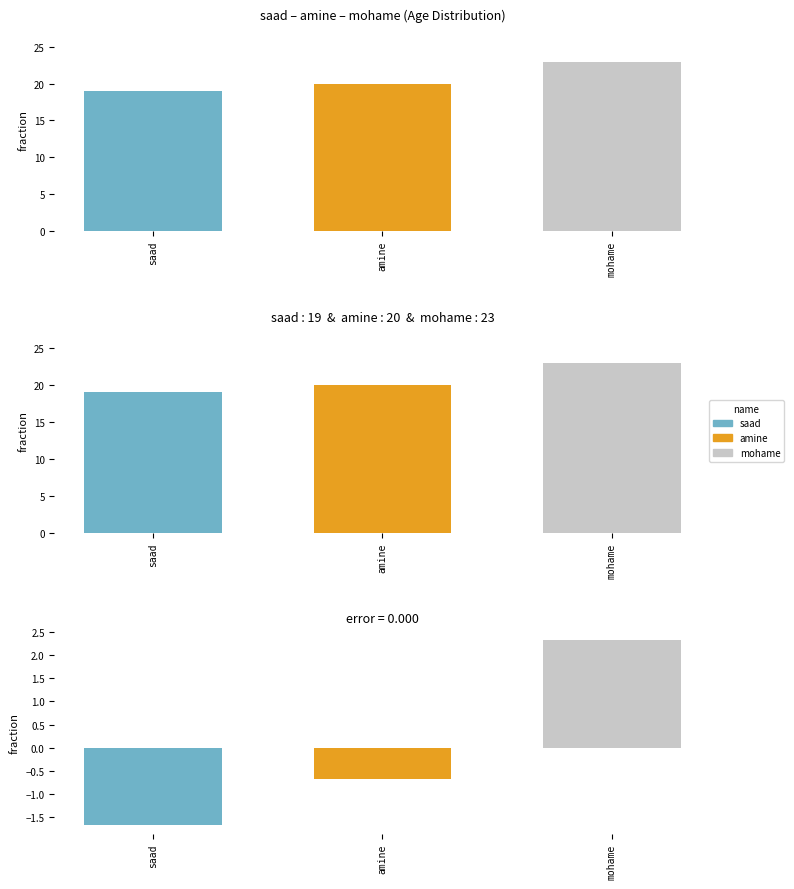

What is the total value across all series at saad?

17.3